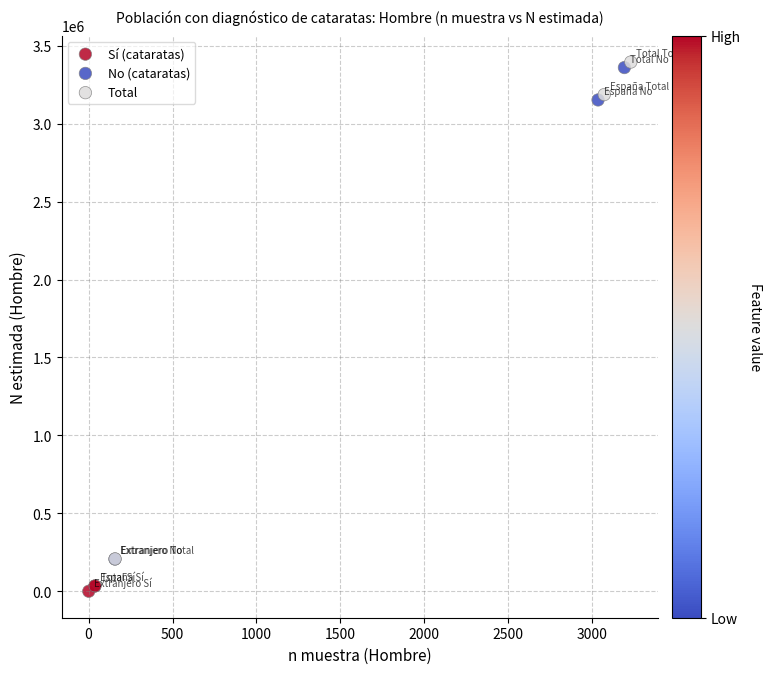

Which series contains the highest Y value?

Total